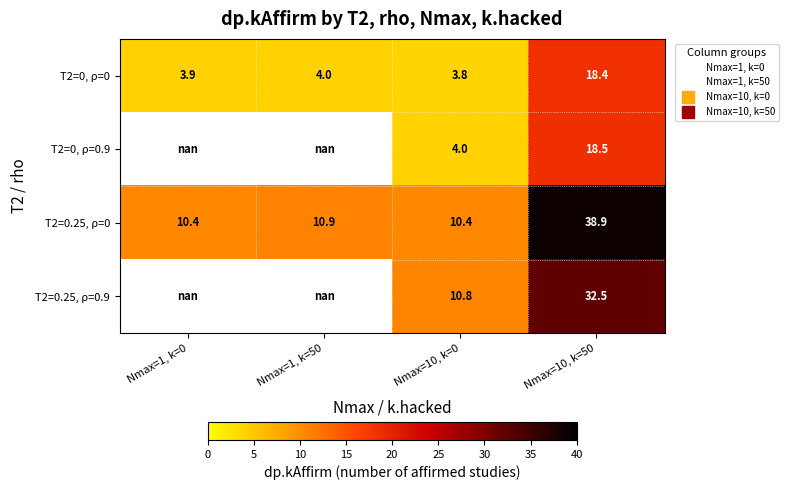

What is the total value across all series at Nmax=10, k=50?

108.2